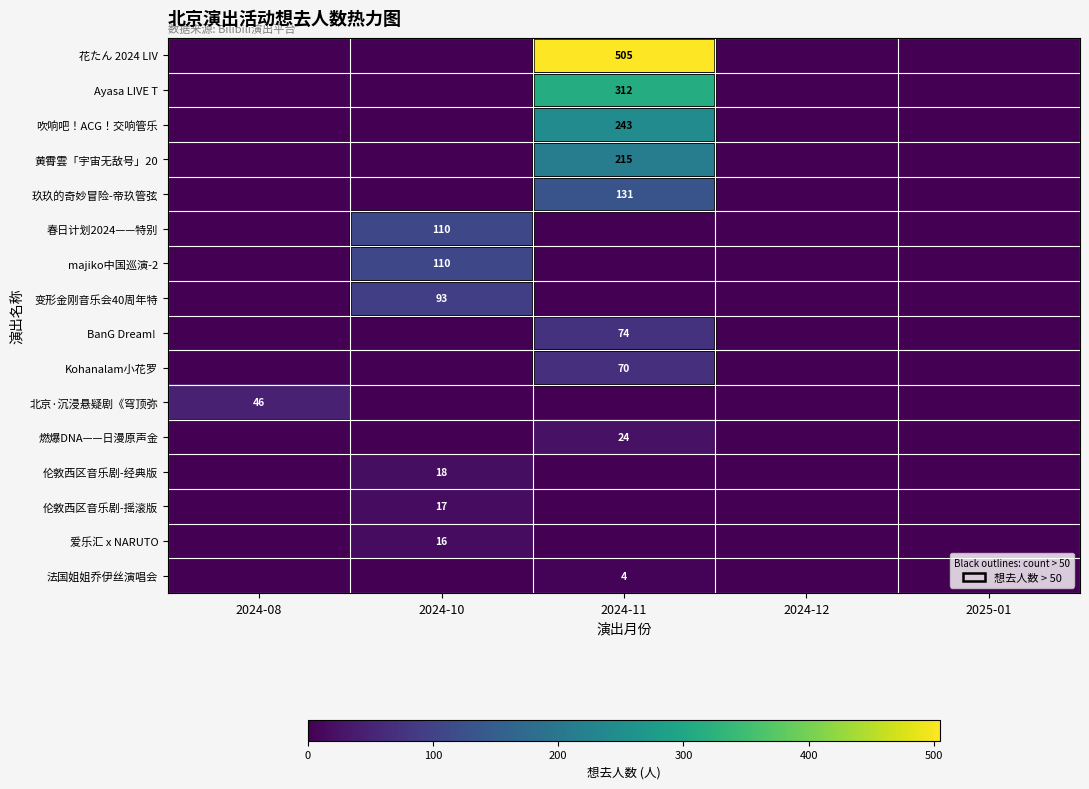

What is the difference between the maximum and second lowest values in the 花たん 2024 LIV series?

505